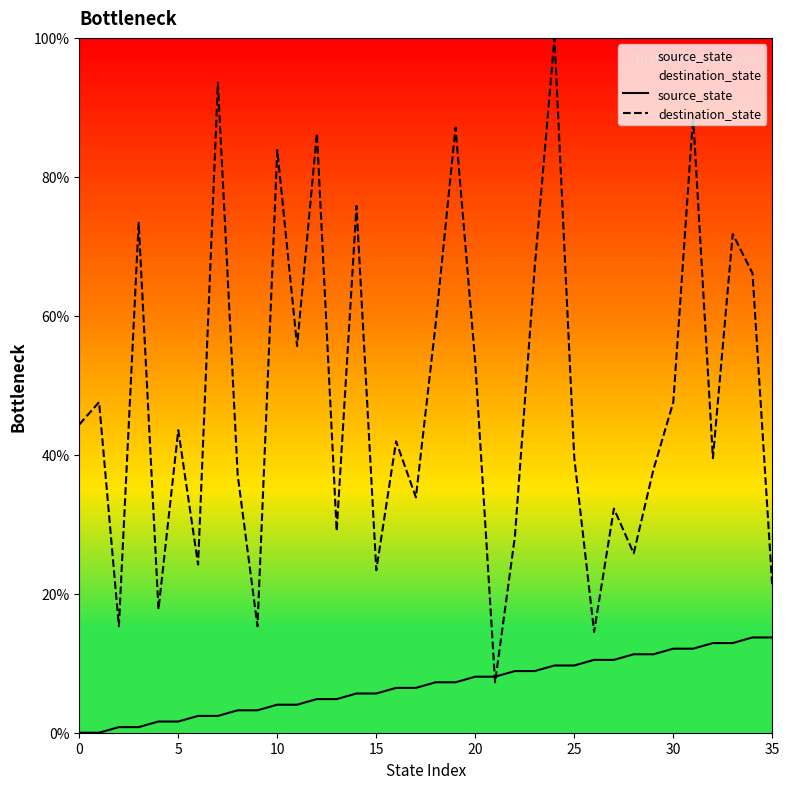

How many lines are shown in the chart?

2